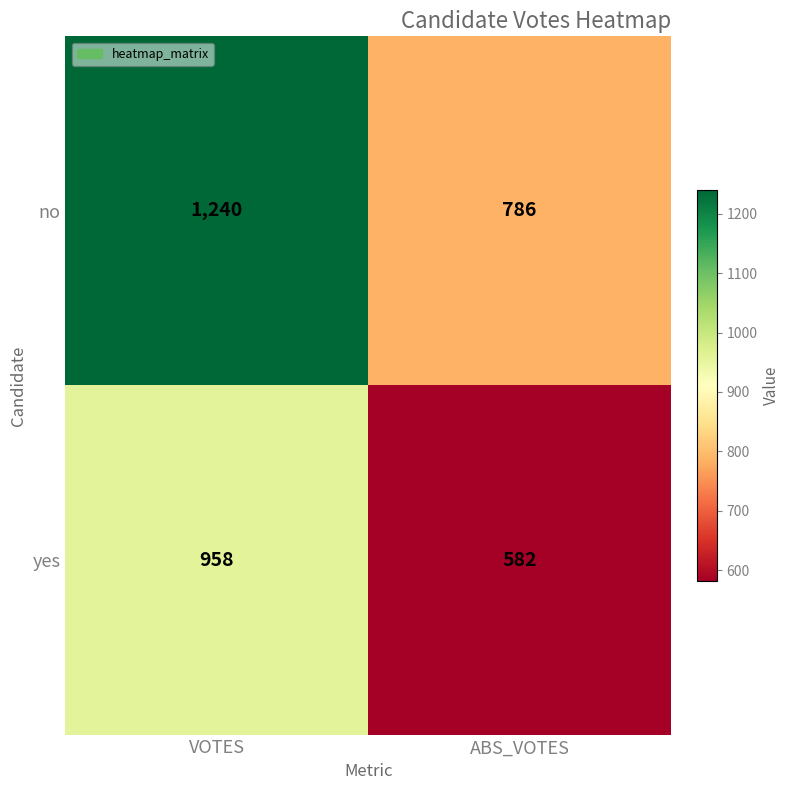

List the labels in order of yes value, largest first.

VOTES, ABS_VOTES